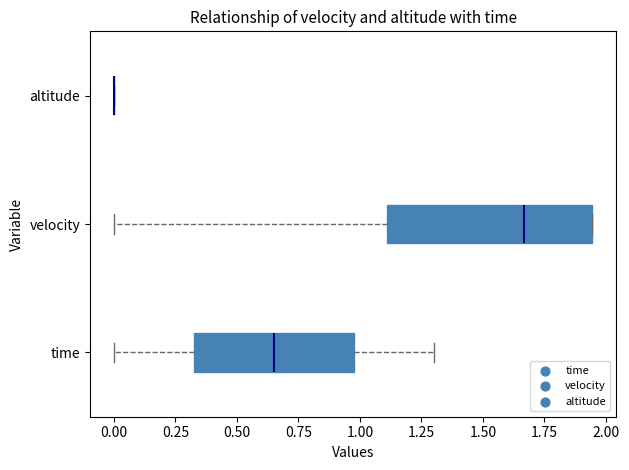

Comparing the boxes themselves (not the whiskers), which one is the widest?

velocity